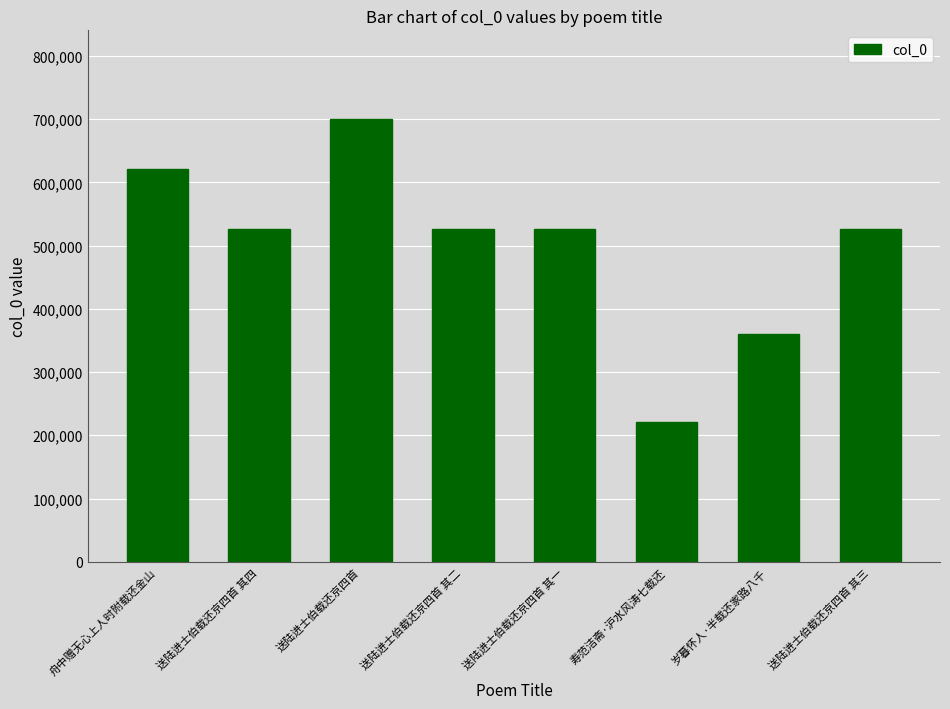

What is the change in value from 岁暮怀人·半载还家路八千 to 送陆进士伯载还京四首 其三?

+165875